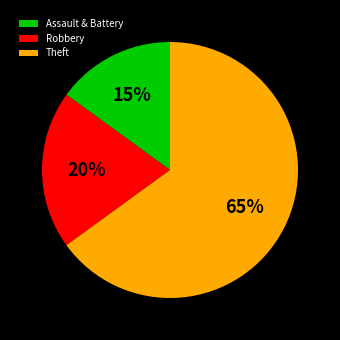

Between Assault & Battery and Theft, which is larger?

Theft